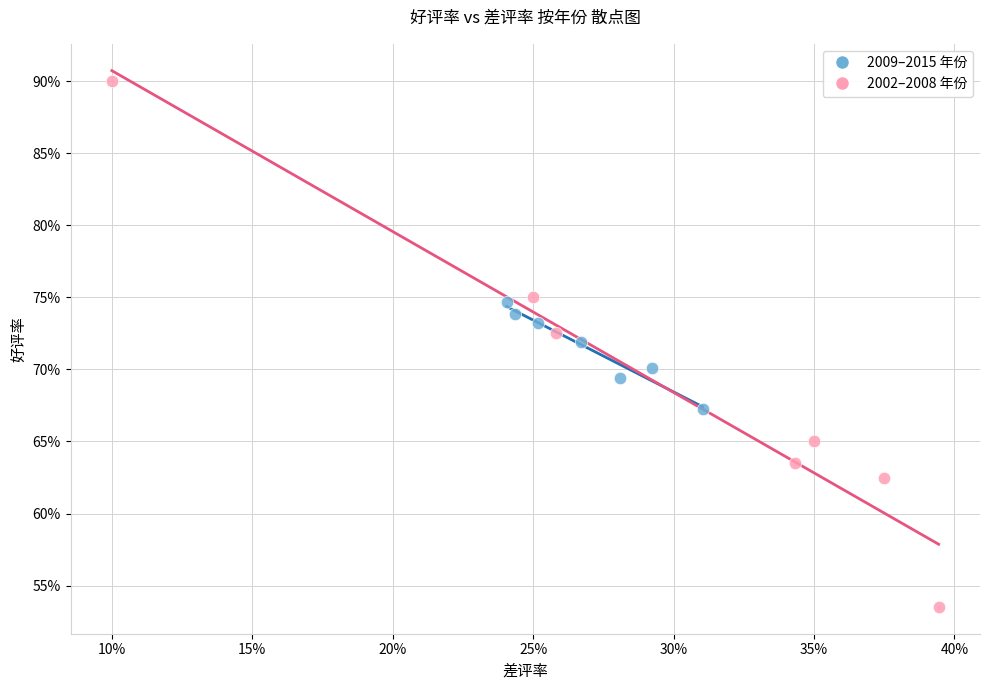

What are all the series names shown in the legend?

2009–2015 年份, 2002–2008 年份